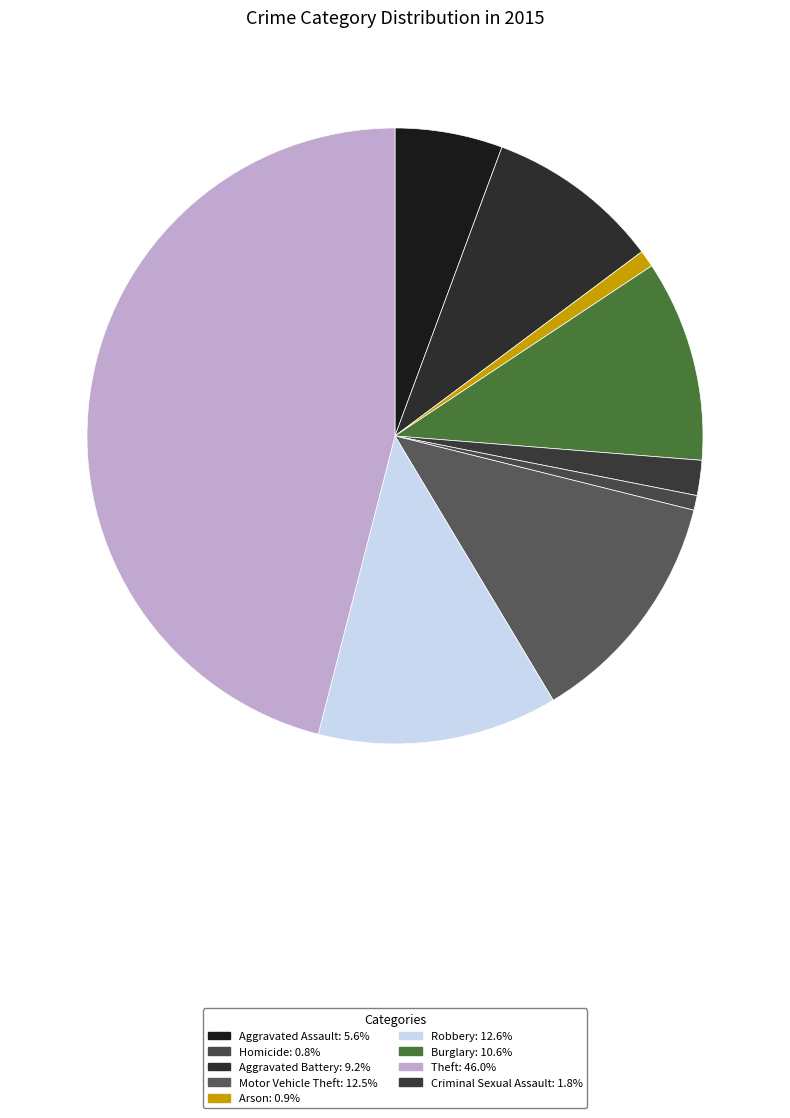

How many slices are in this pie chart?

9